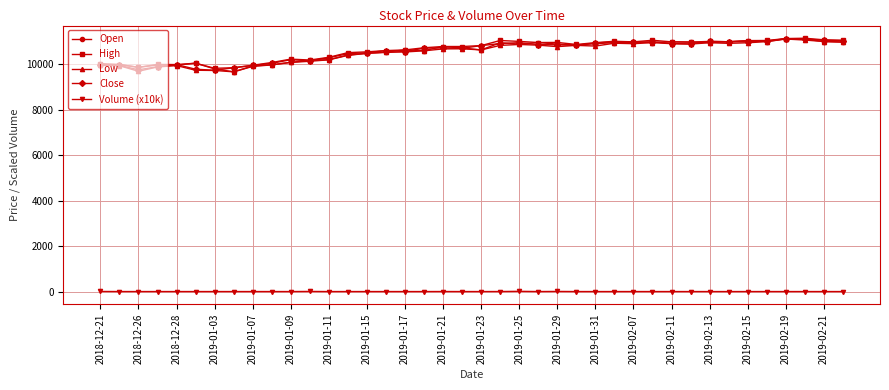

True or false: Volume (x10k) and Close cross at least once.

False